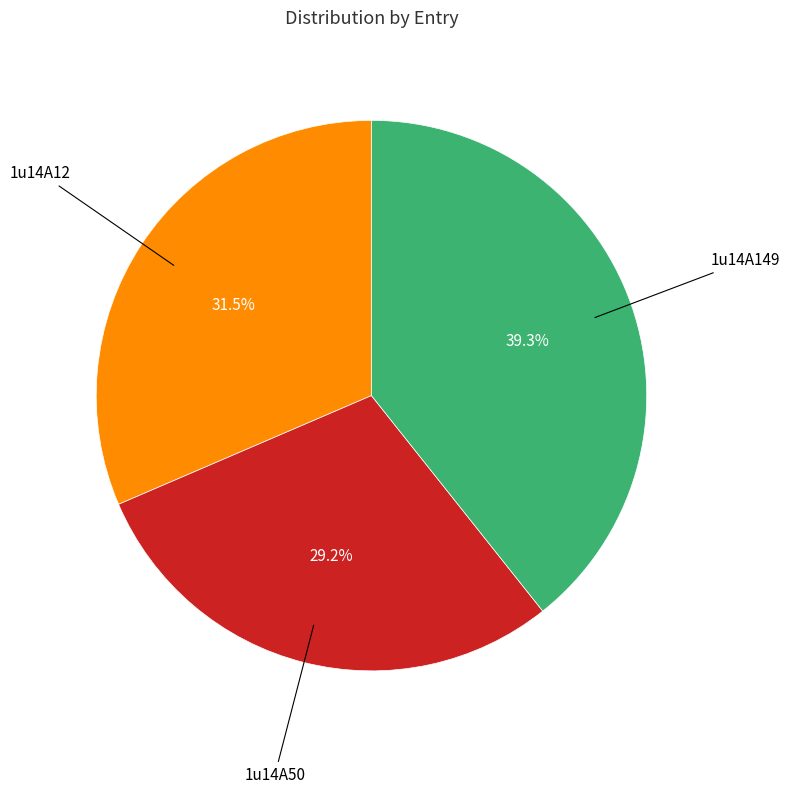

Is there any slice that represents more than half of the pie?

No